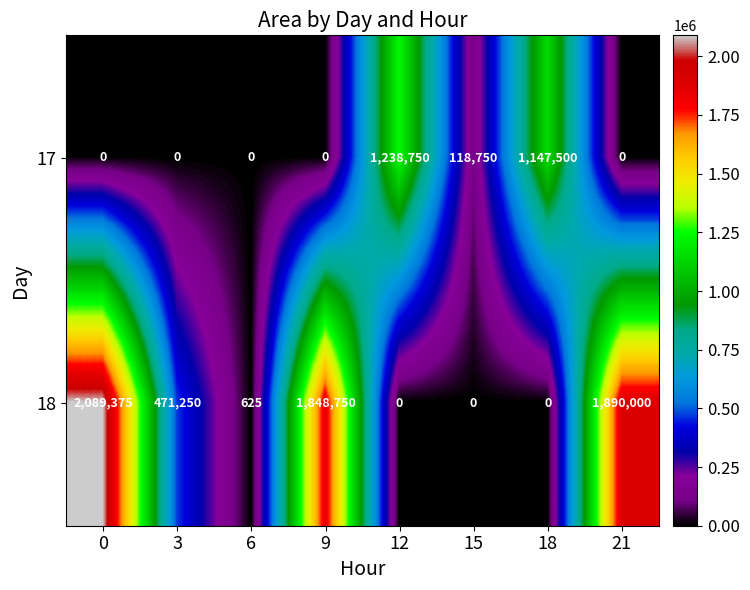

What is the difference between the maximum and minimum values in the 18 series?

2089375